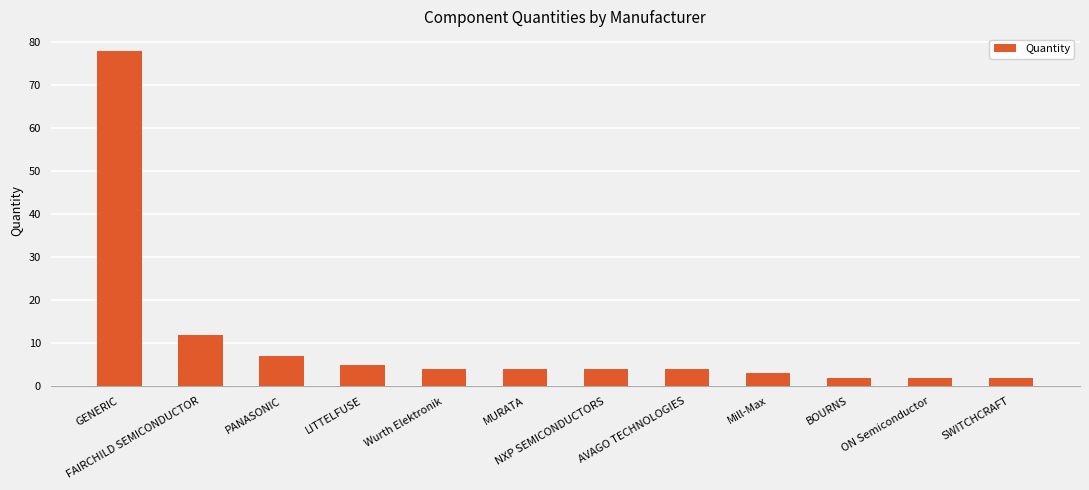

What is the sum of the values at BOURNS and ON Semiconductor?

4